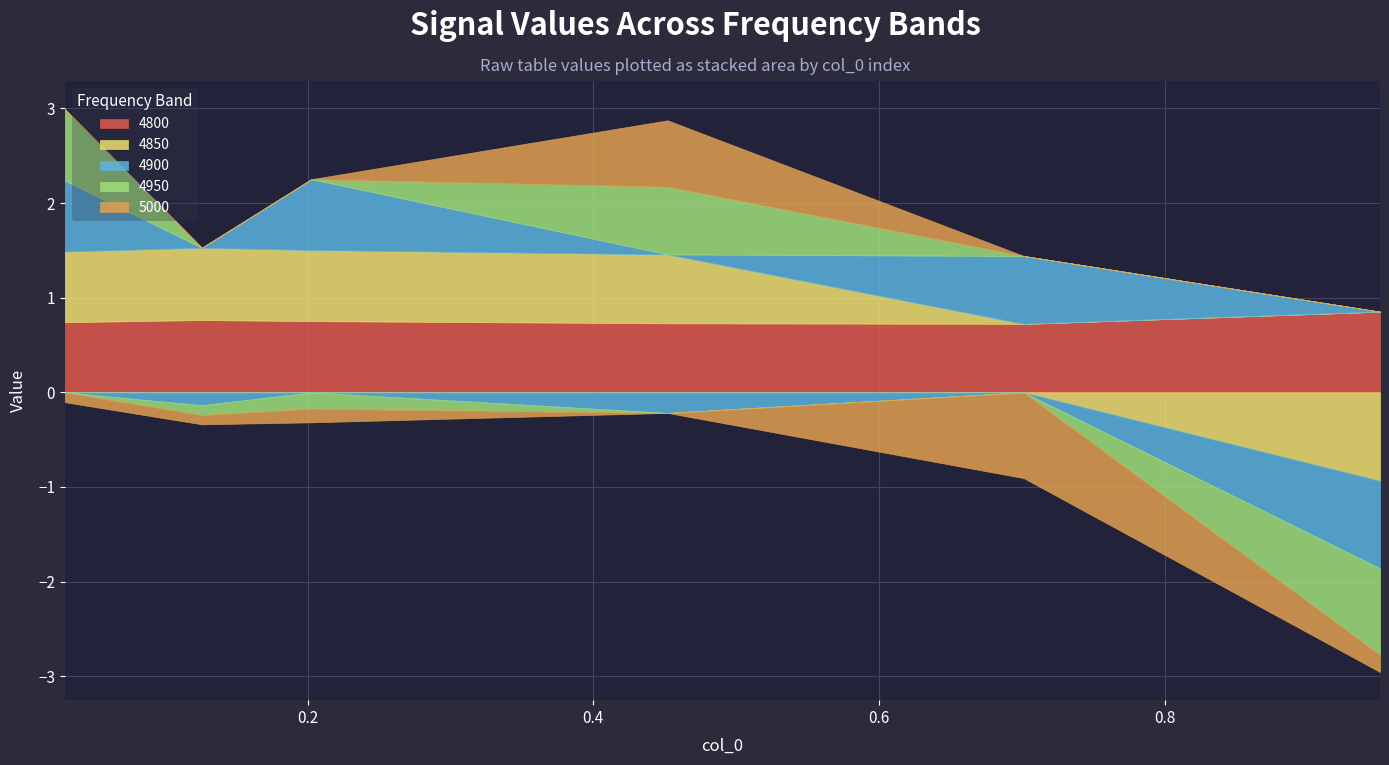

What is the sum of all 4900 values?

0.9